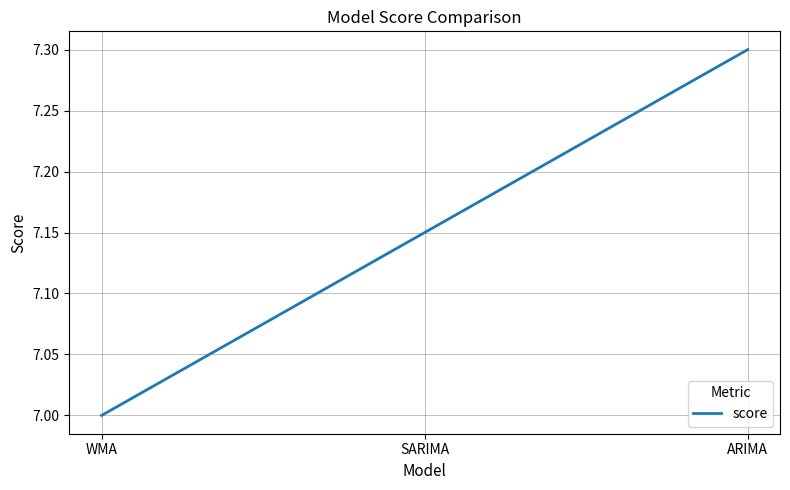

True or false: the data shows 7.3 at ARIMA.

True